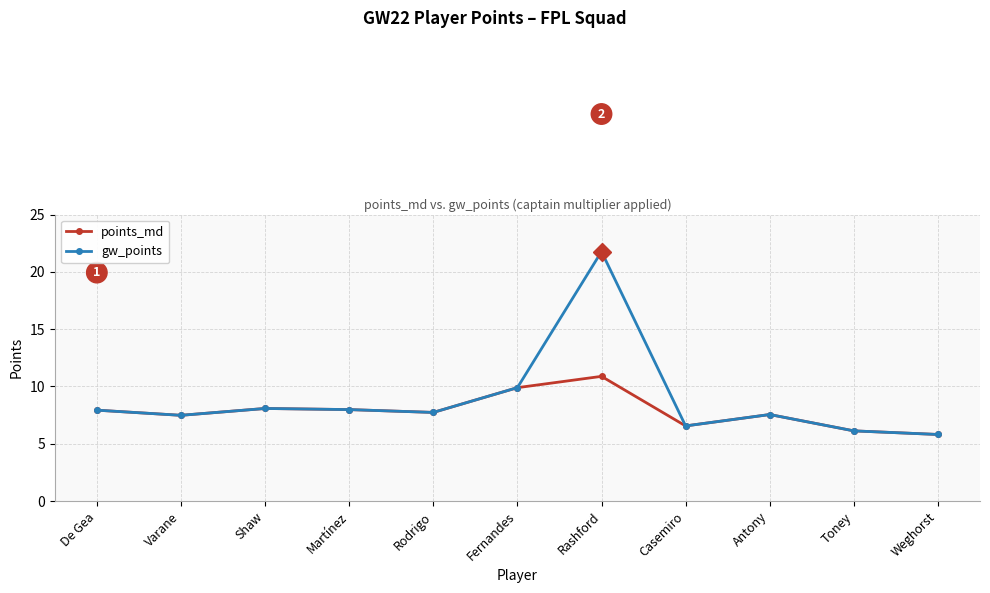

How many interior local peaks does the gw_points series have?

3